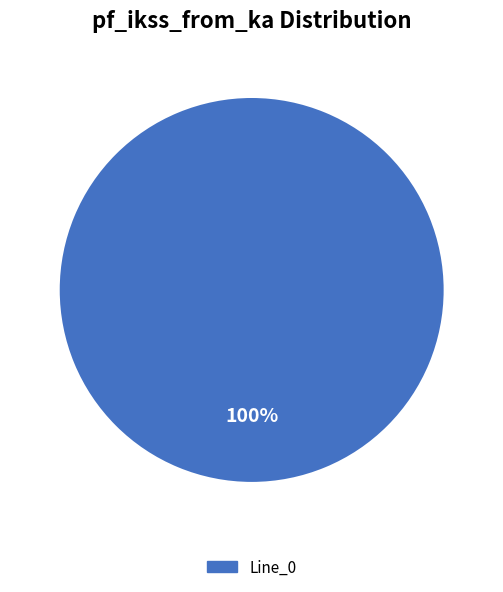

Is there any slice that represents more than half of the pie?

Yes